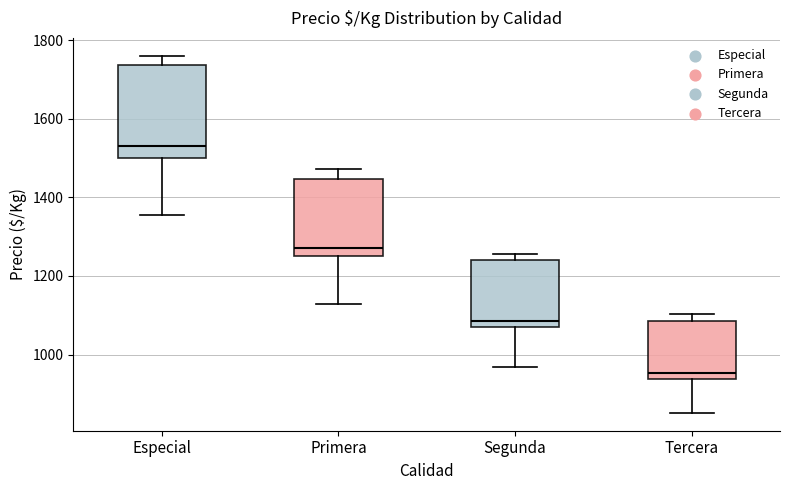

Which box is the tallest, from its lower edge to its upper edge?

Especial